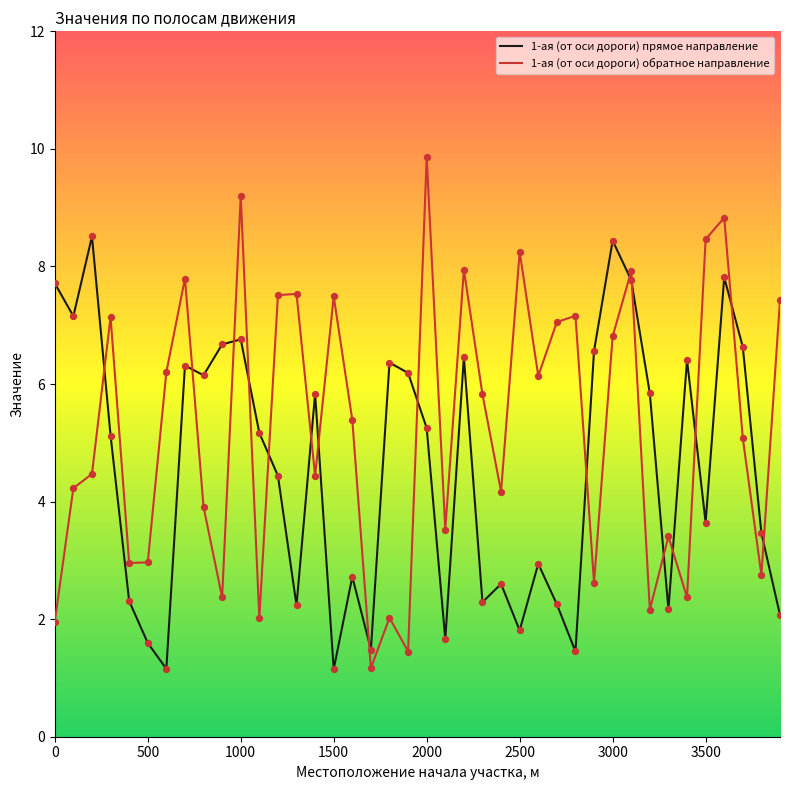

Which series has the largest total across all categories?

1-ая (от оси дороги) обратное направление